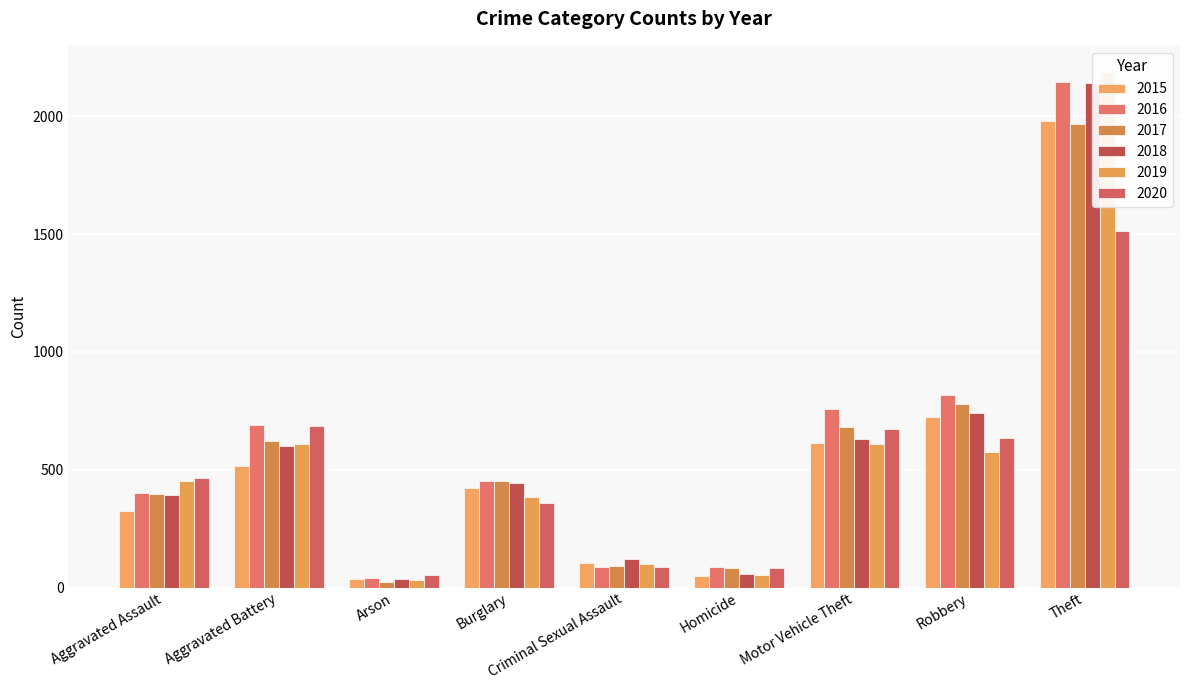

Which category has the highest value in the 2020 series?

Theft